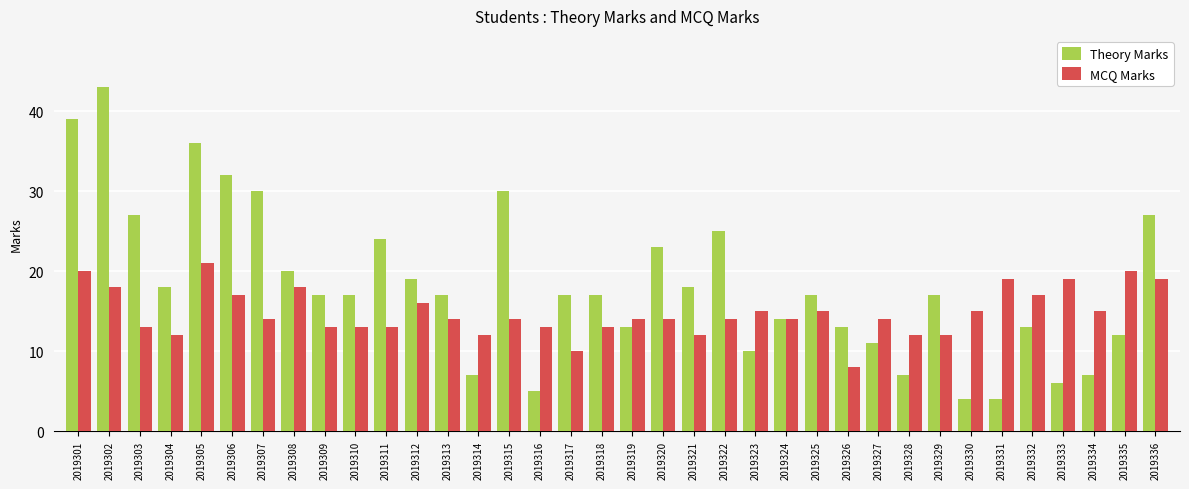

At how many categories does at least one series exceed 10?

36